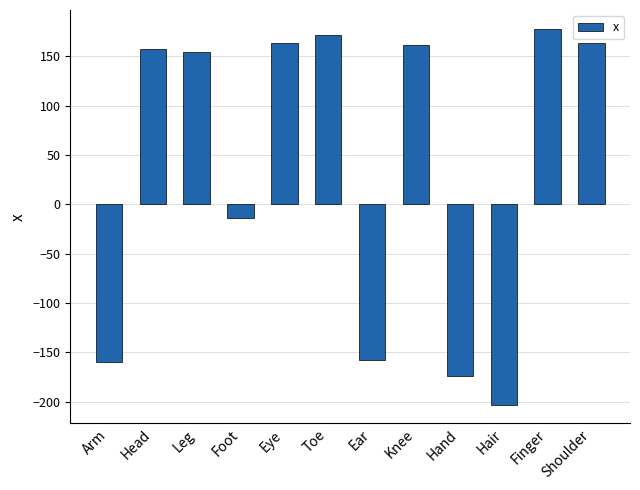

What is the change in value from Ear to Knee?

+320